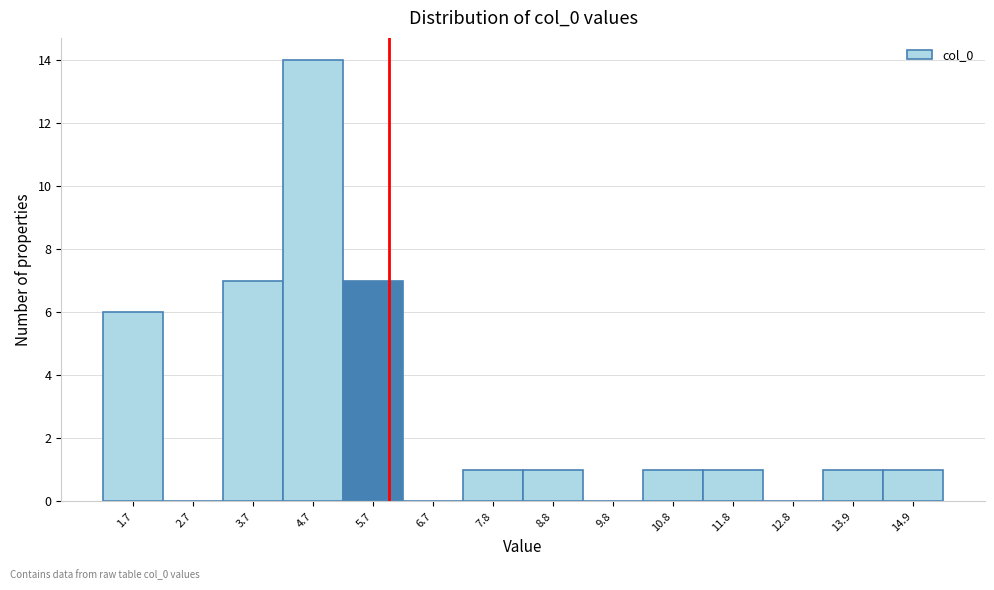

Reading left to right, transcribe this chart: for each bar, give the range it covers on the x-axis and its height. Neither the bar edges nor the heights are printed on the chart, so give them approximately, as read against the axes.

1.2 to 2.2: 6
2.2 to 3.2: 0
3.2 to 4.2: 7
4.2 to 5.2: 14
5.2 to 6.2: 7
6.2 to 7.2: 0
7.2 to 8.2: 1
8.2 to 9.2: 1
9.2 to 10.2: 0
10.2 to 11.4: 1
11.4 to 12.4: 1
12.4 to 13.4: 0
13.4 to 14.4: 1
14.4 to 15.4: 1